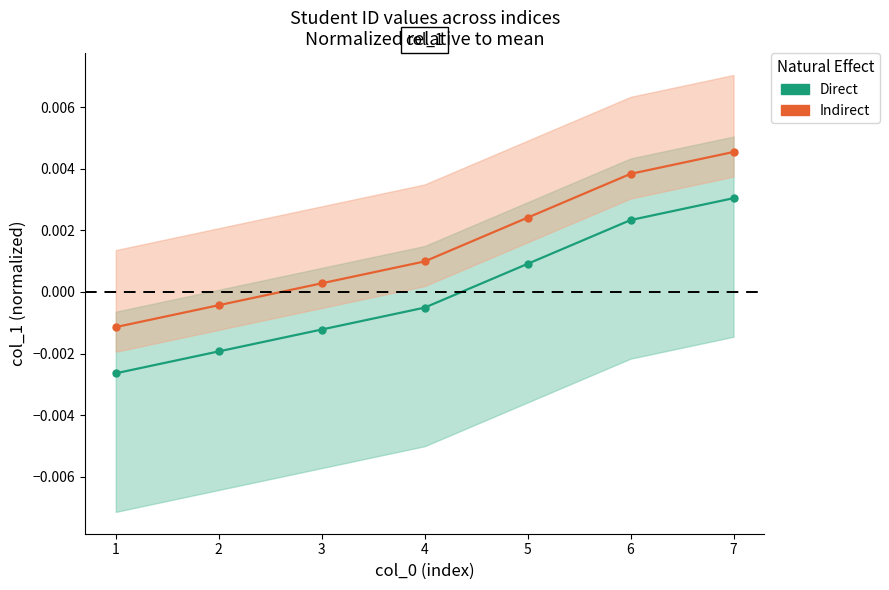

True or false: Indirect has more than 0 points higher than both neighbors.

False